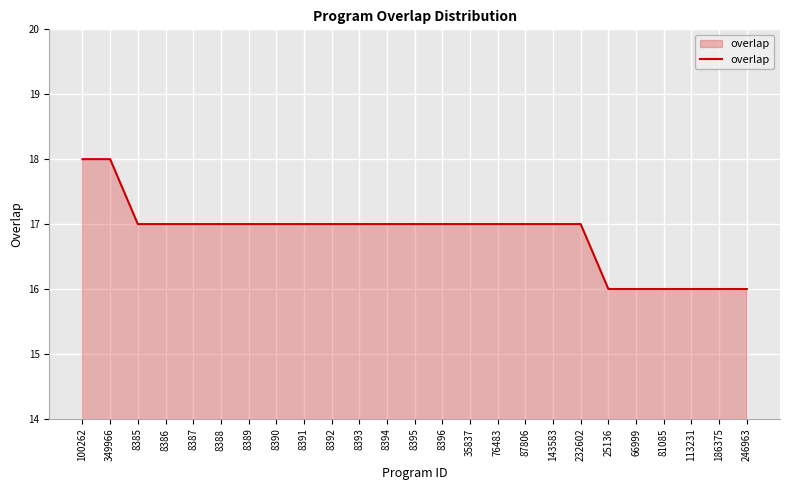

What position from the left is 8393?

11